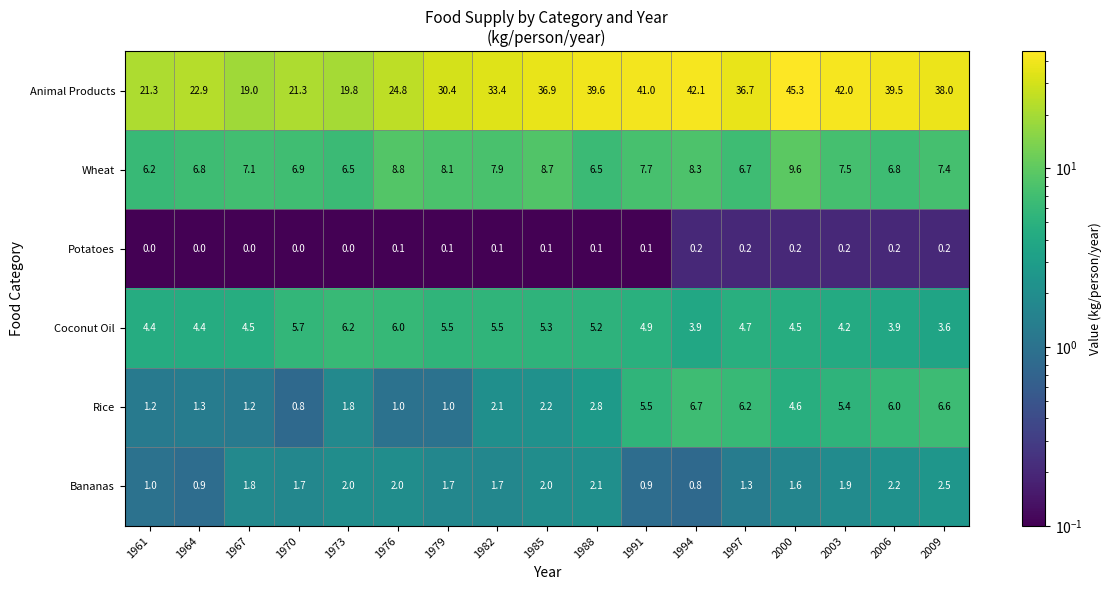

What is the sum of all Rice values?

56.4